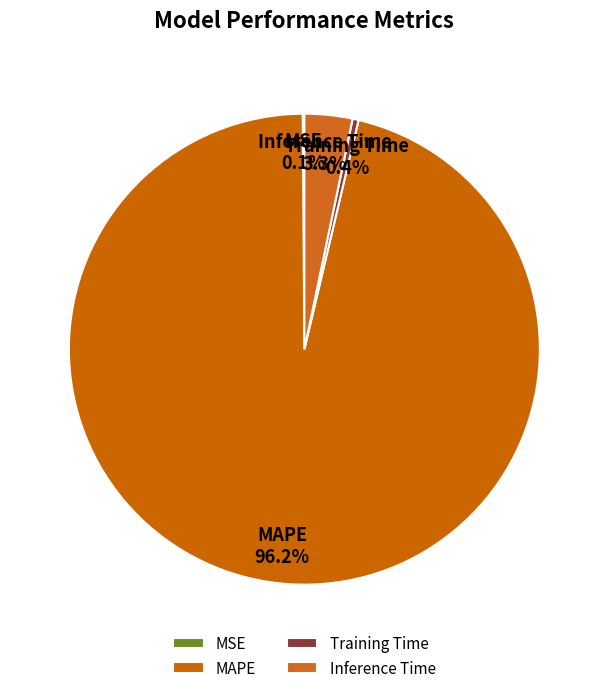

Is there any slice that represents more than half of the pie?

Yes